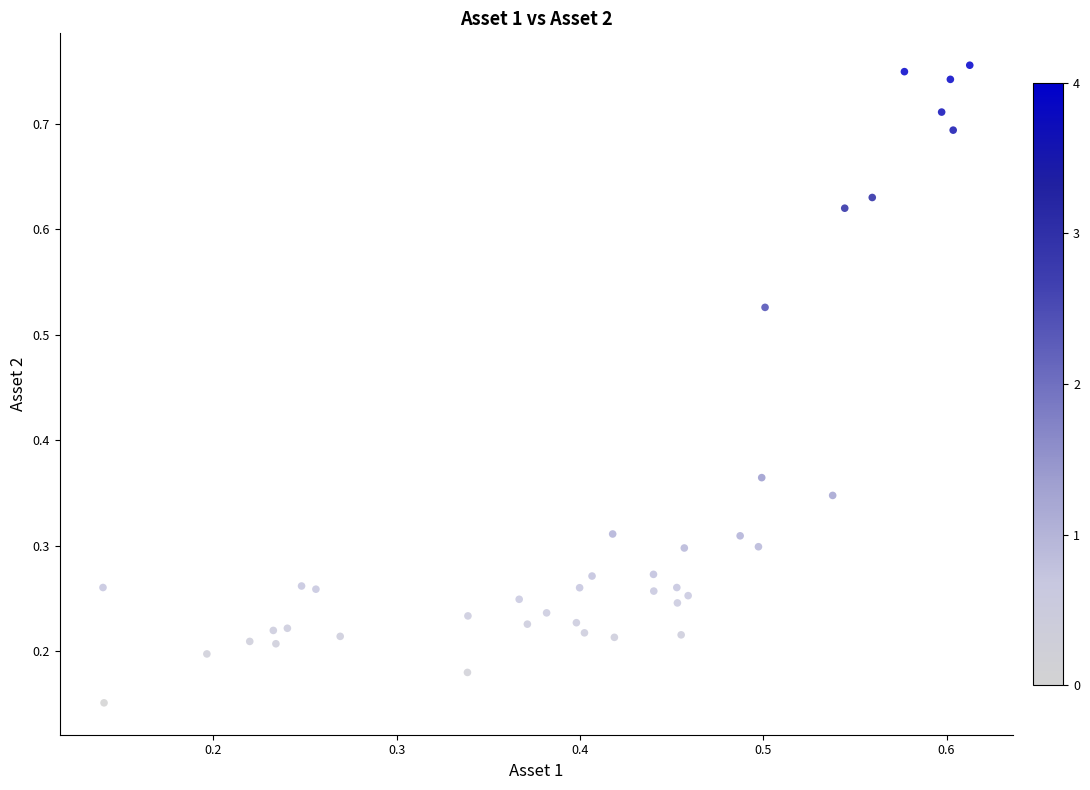

How many data points are displayed?

40